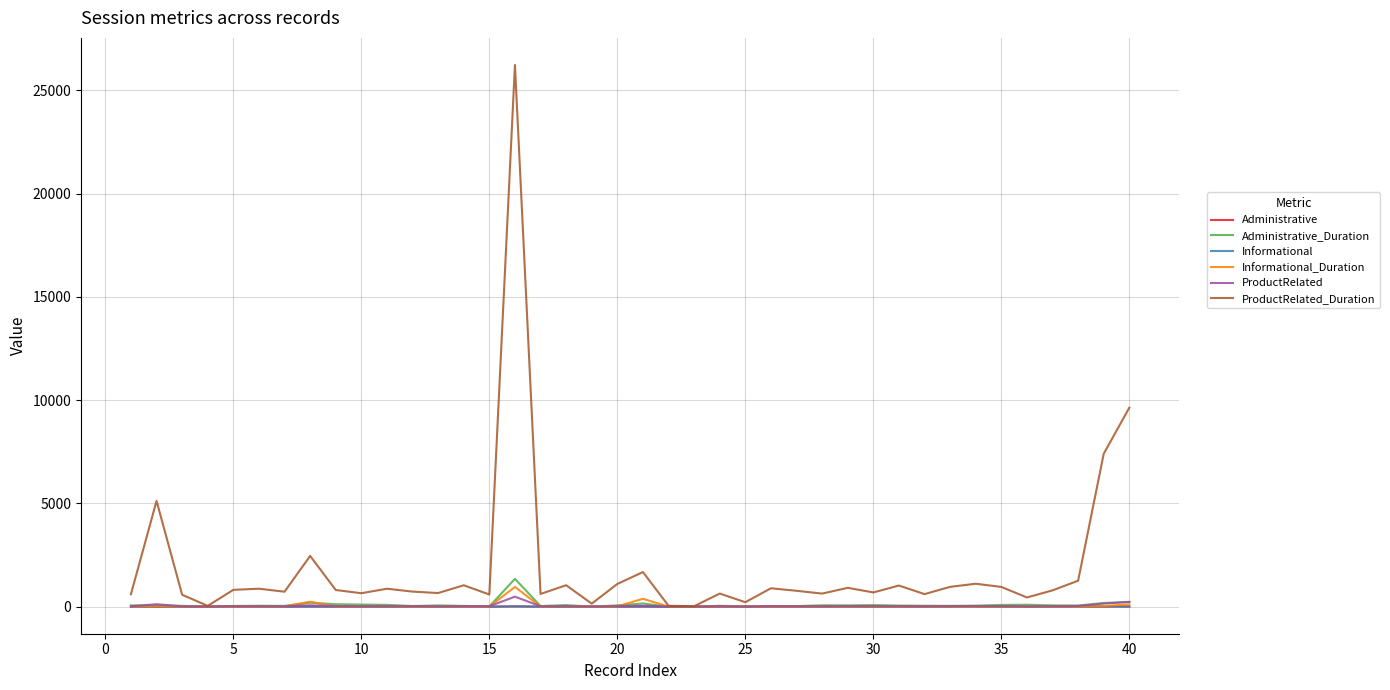

Which series has the widest spread of values?

ProductRelated_Duration